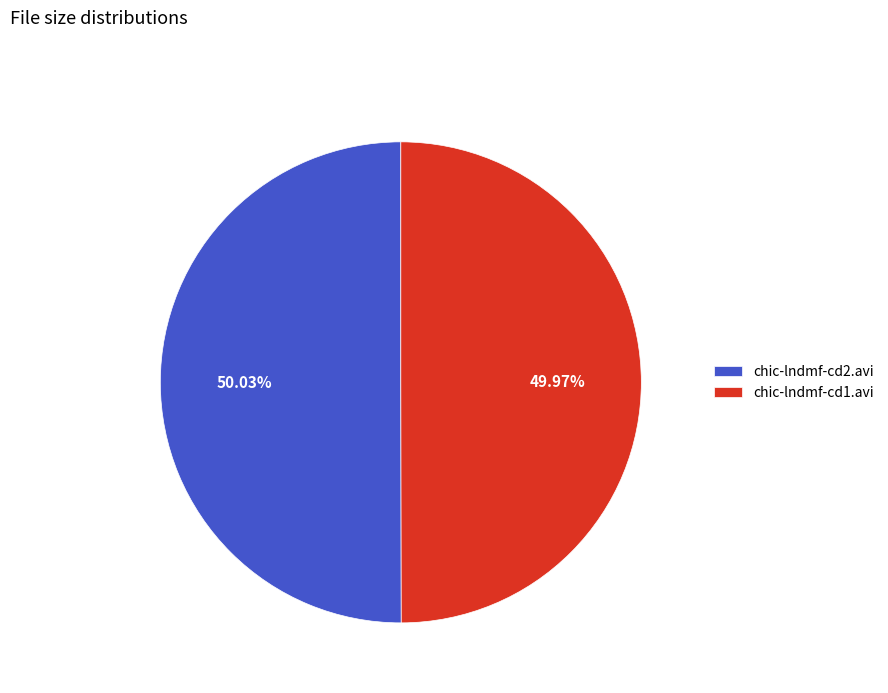

Is the sum of chic-lndmf-cd2.avi and chic-lndmf-cd1.avi greater than half?

Yes